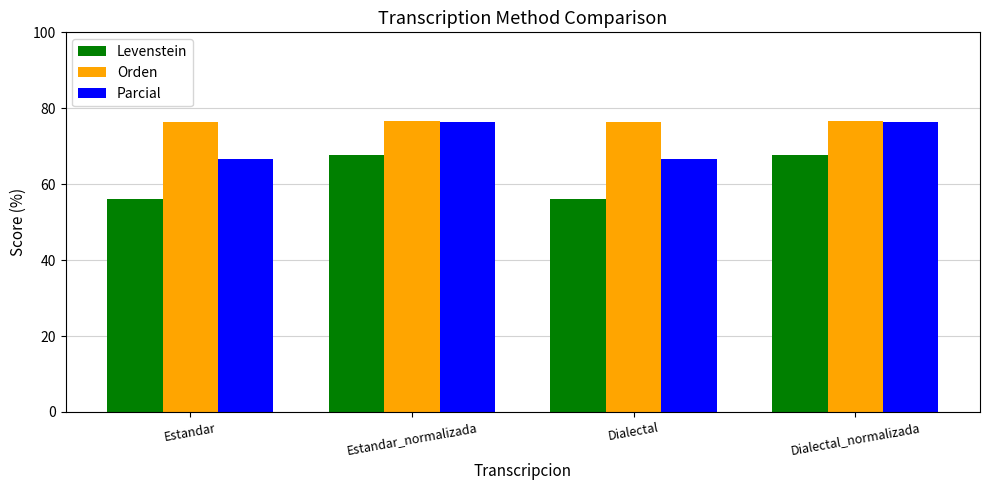

What is the maximum value shown in the chart?

76.5